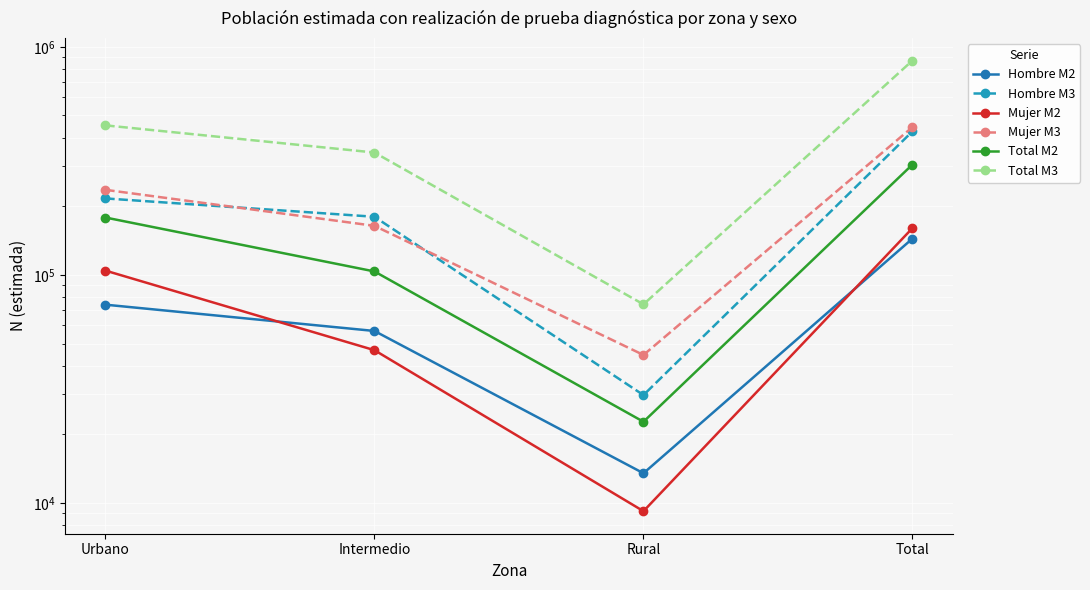

Count the number of data series in this chart.

6